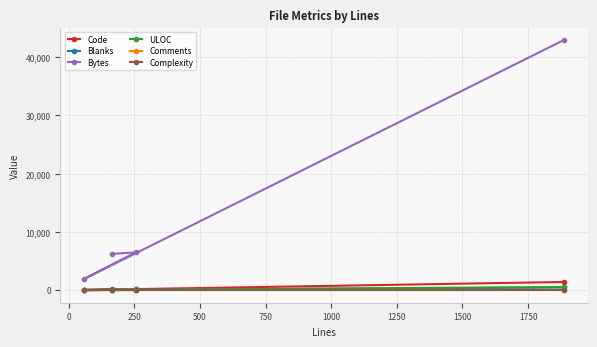

True or false: Blanks and Code intersect in this chart.

False